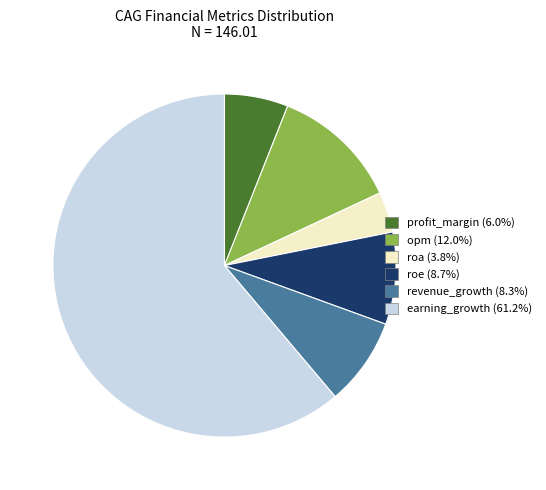

What is the ratio of the value at roa (3.8%) to the value at opm (12.0%)?

0.3